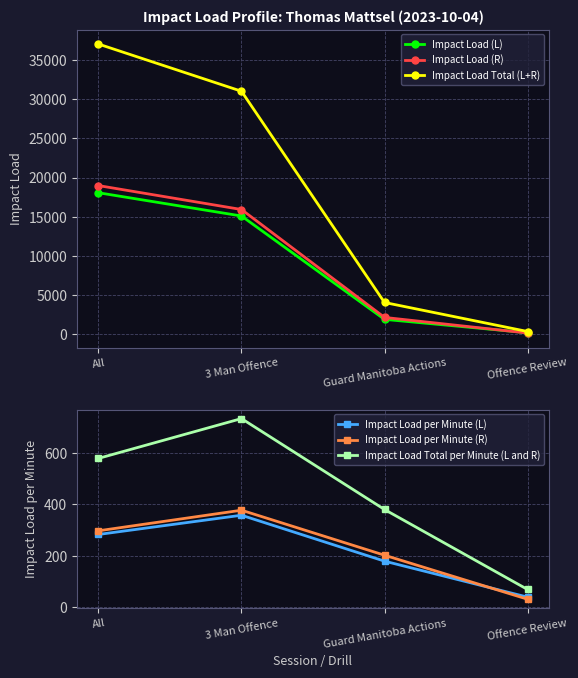

True or false: Impact Load (L) has a value of 197.7 at Offence Review.

True